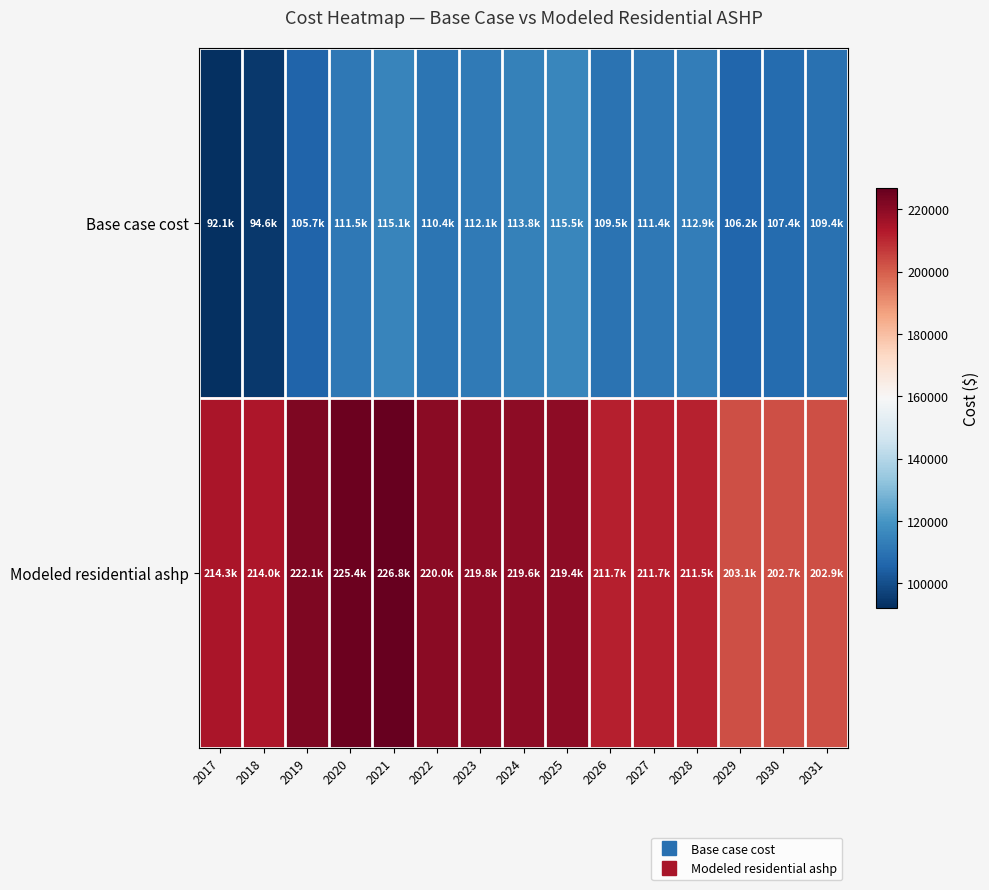

What is the maximum value shown in the chart?

226786.8